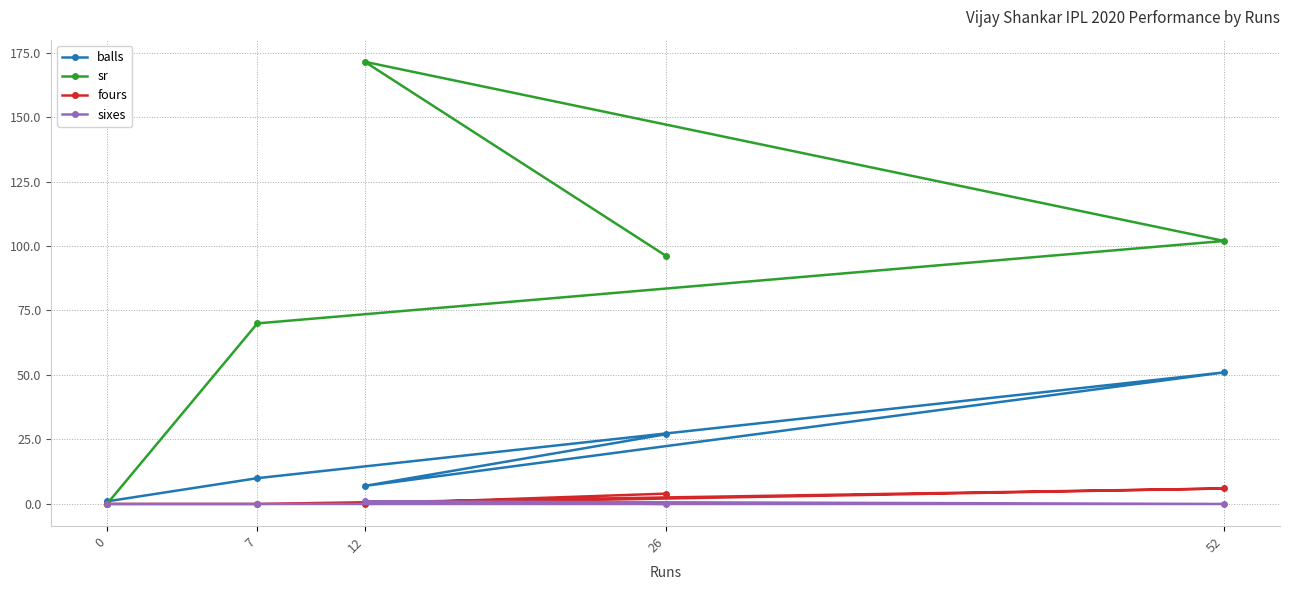

In fours, how many points are lower than both neighbors (excluding endpoints)?

1